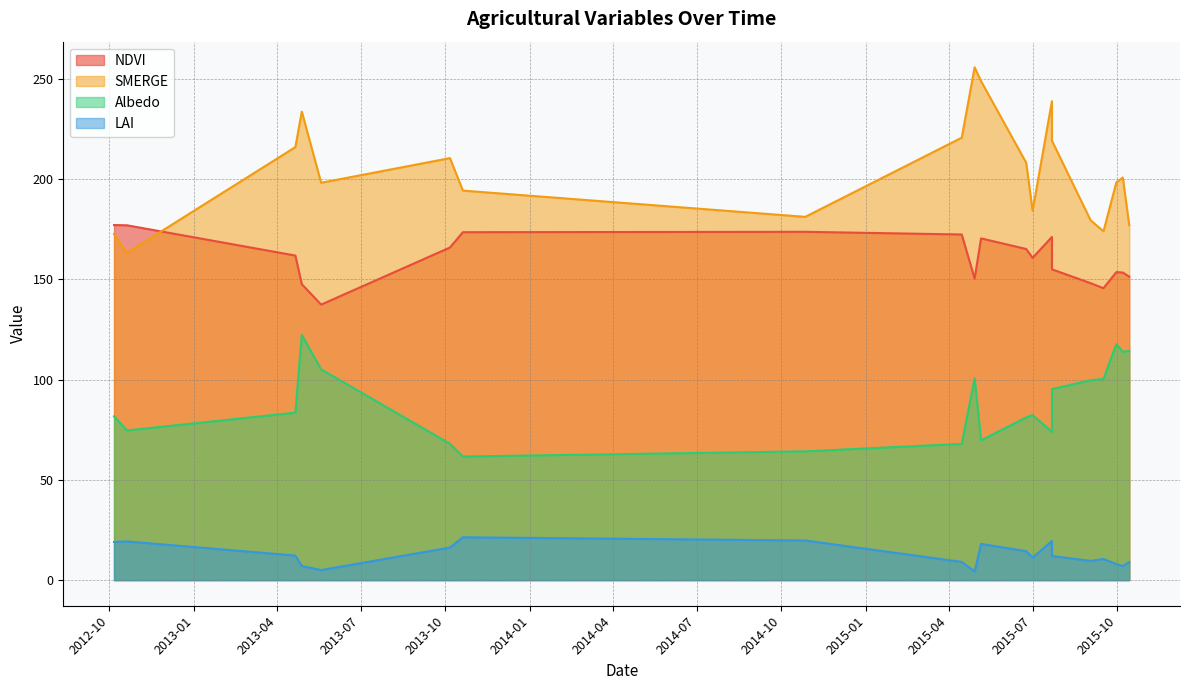

List the labels in order of NDVI value, smallest first.

5/19/2013, 9/16/2015, 4/28/2013, 9/2/2015, 4/29/2015, 10/14/2015, 10/7/2015, 9/30/2015, 7/22/2015, 7/1/2015, 4/21/2013, 6/24/2015, 10/6/2013, 5/6/2015, 7/22/2015, 4/15/2015, 10/20/2013, 10/27/2014, 10/20/2012, 10/6/2012